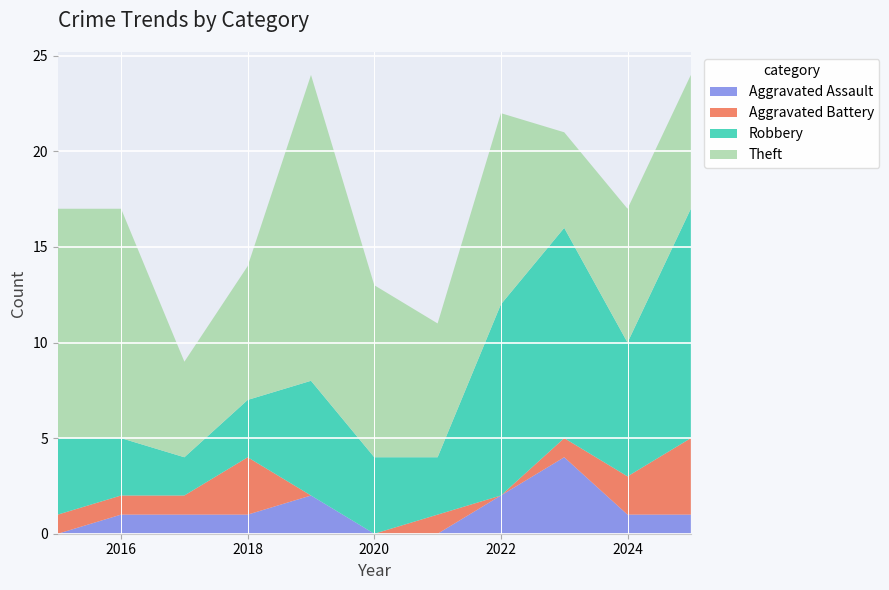

Reading left to right, transcribe all the data shown in this chart.

Aggravated Assault: 0	1	1	1	2	0	0	2	4	1	1
Aggravated Battery: 1	1	1	3	0	0	1	0	1	2	4
Robbery: 4	3	2	3	6	4	3	10	11	7	12
Theft: 12	12	5	7	16	9	7	10	5	7	7